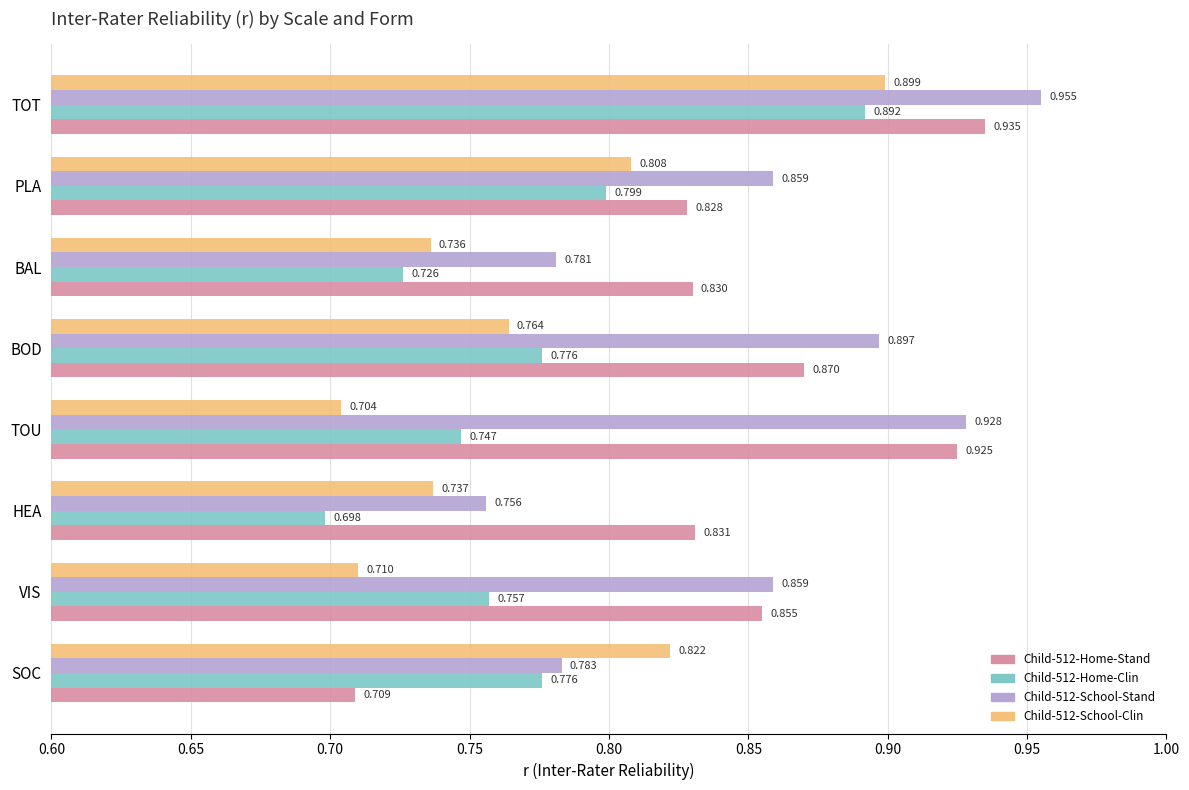

At which label is Child-512-School-Clin closest to 0?

TOU